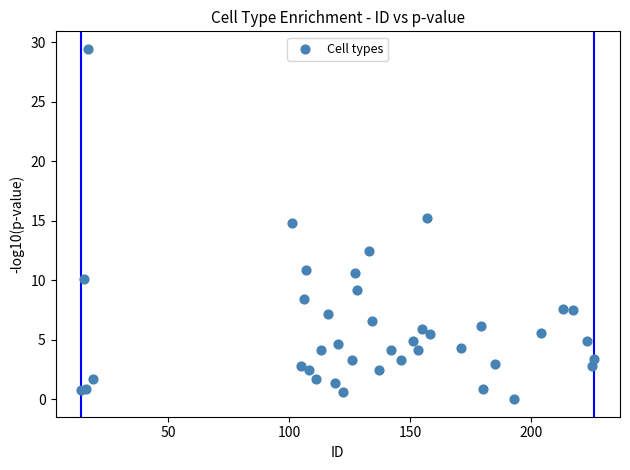

What Y value in the scatter plot is closest to 14?

14.8